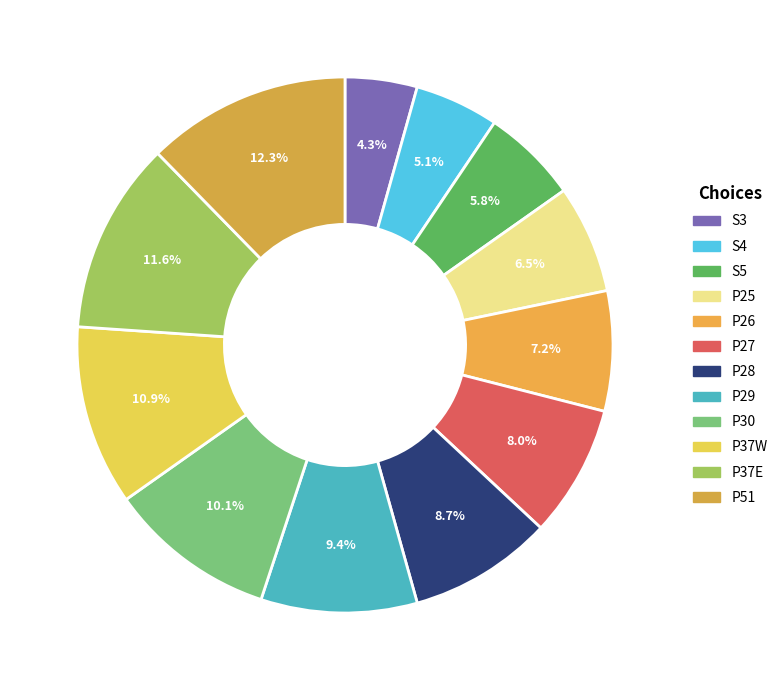

How many slices are in this pie chart?

12